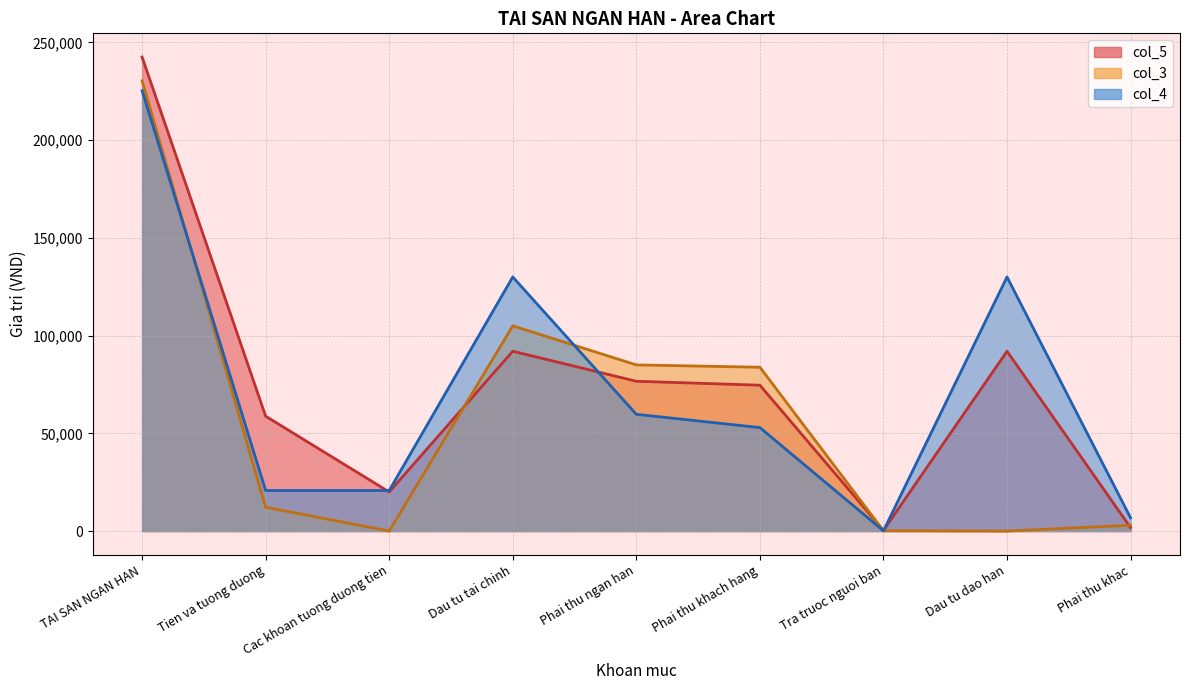

At which category is the sum across all series the highest?

TAI SAN NGAN HAN